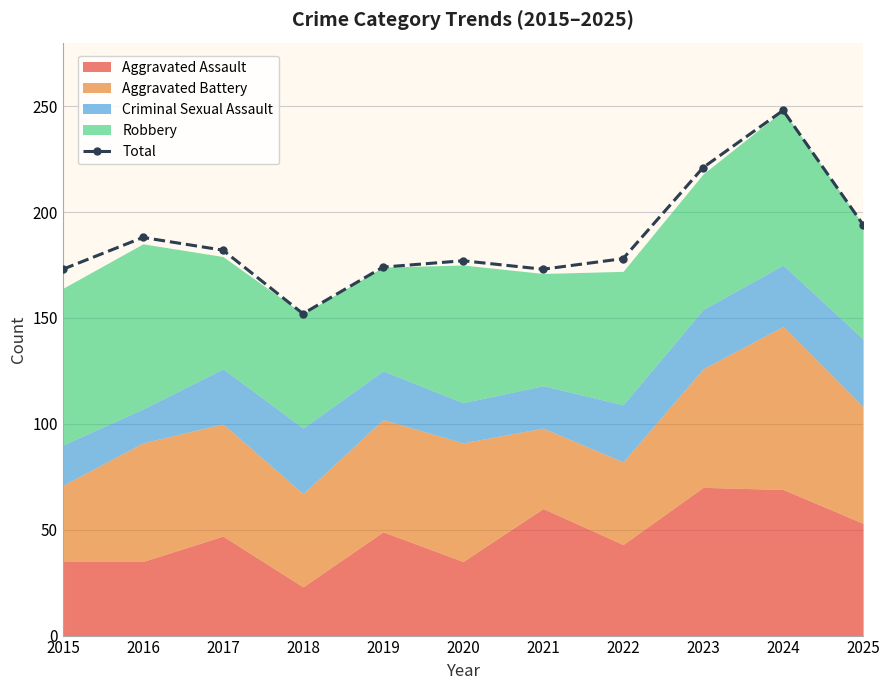

The value at 2019 is 174. True or false?

True